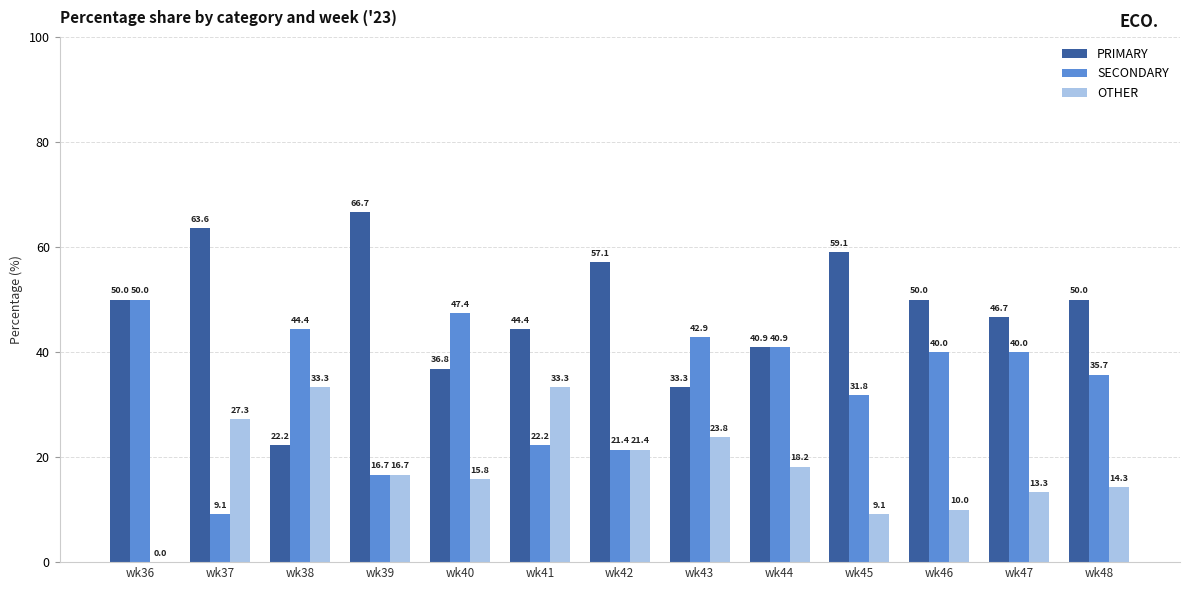

What is the total value across all series at wk45?

100.0